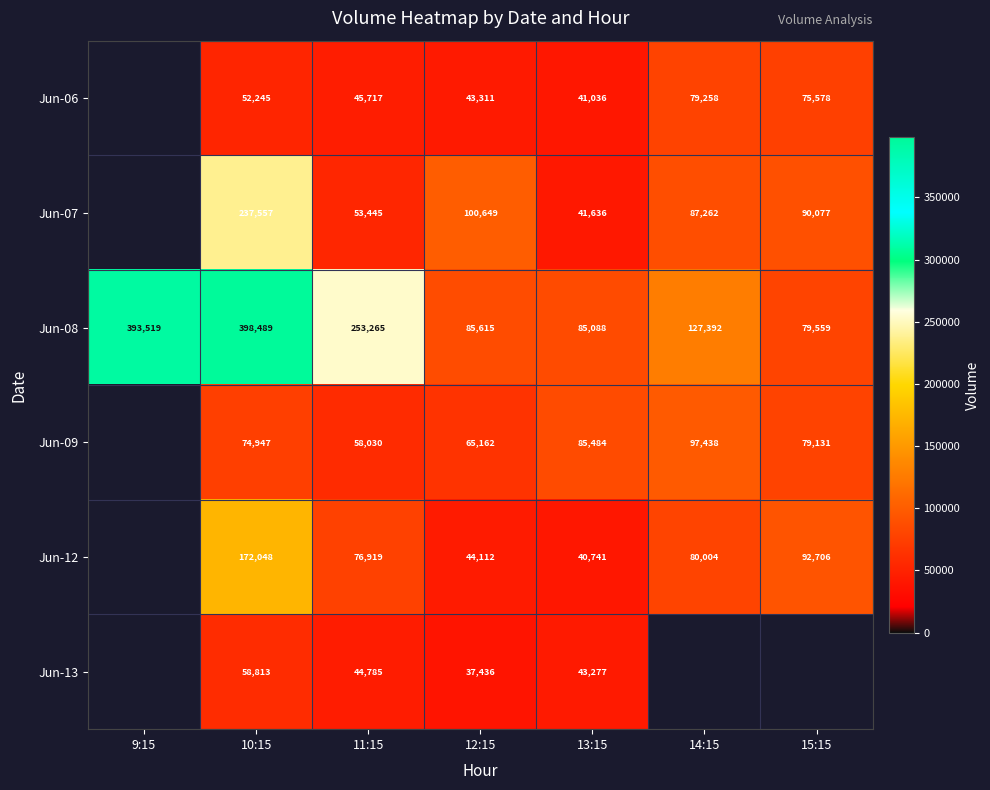

What is the total value across all series at 11:15?

532161